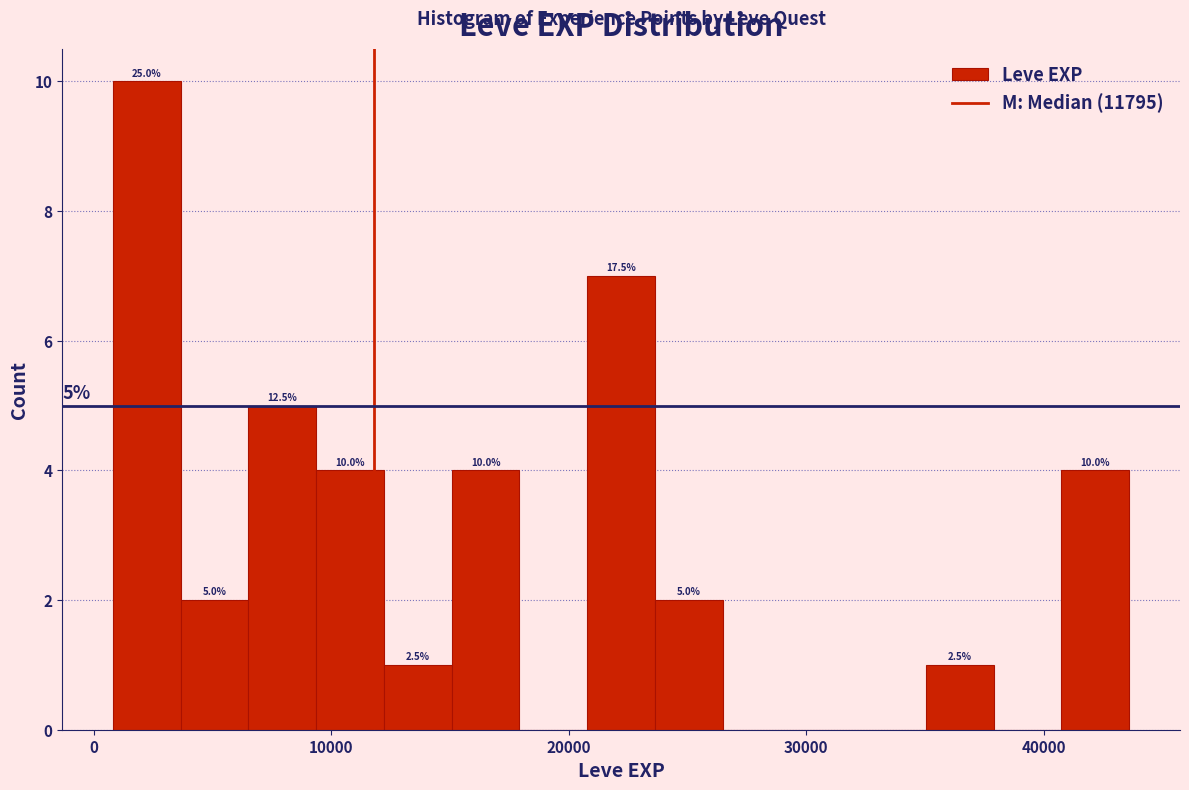

Read against the x-axis, roughly where is the centre of the tallest bar?

2000